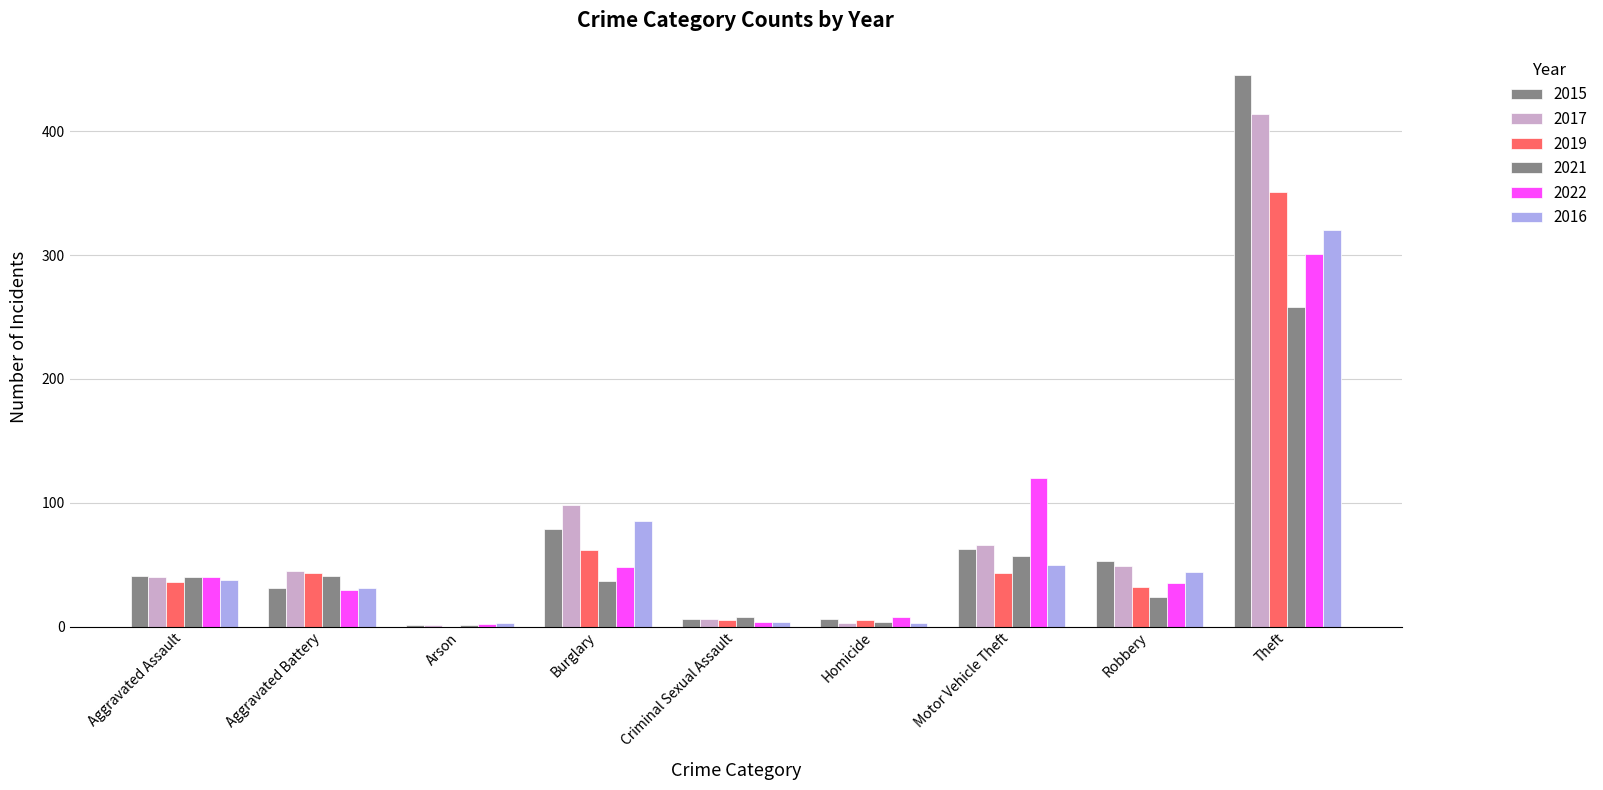

How many data points does each series have?

9